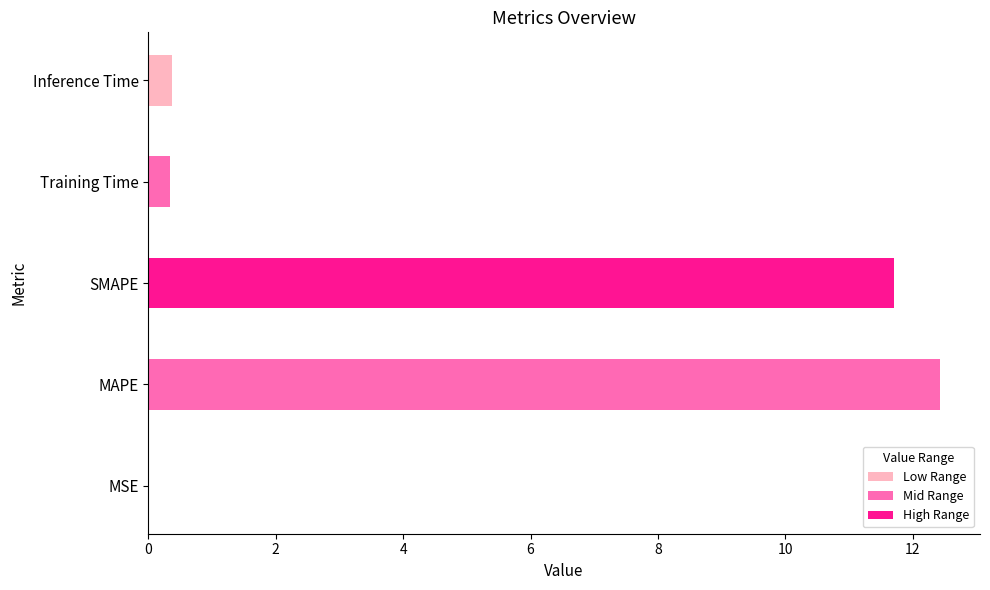

Between Training Time and MAPE, which is larger?

MAPE